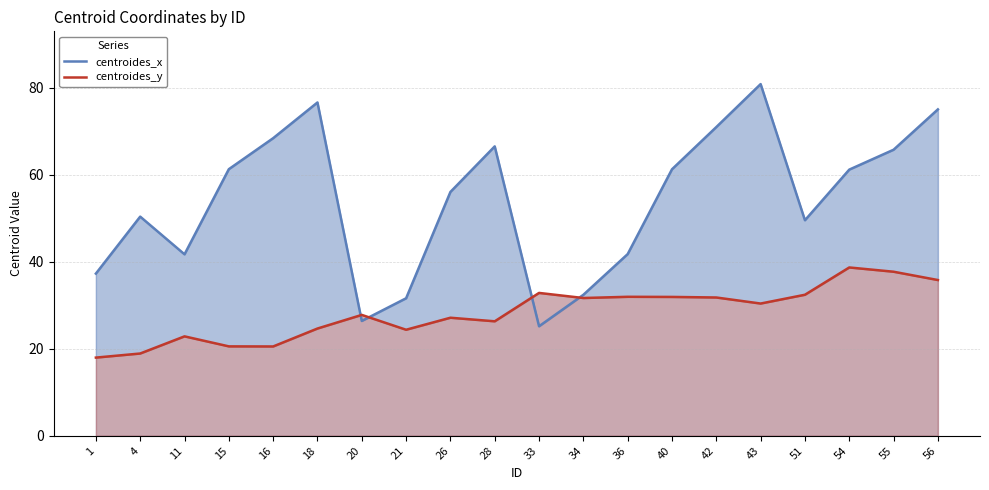

True or false: centroides_x has a value of 25.3 at 36.

False